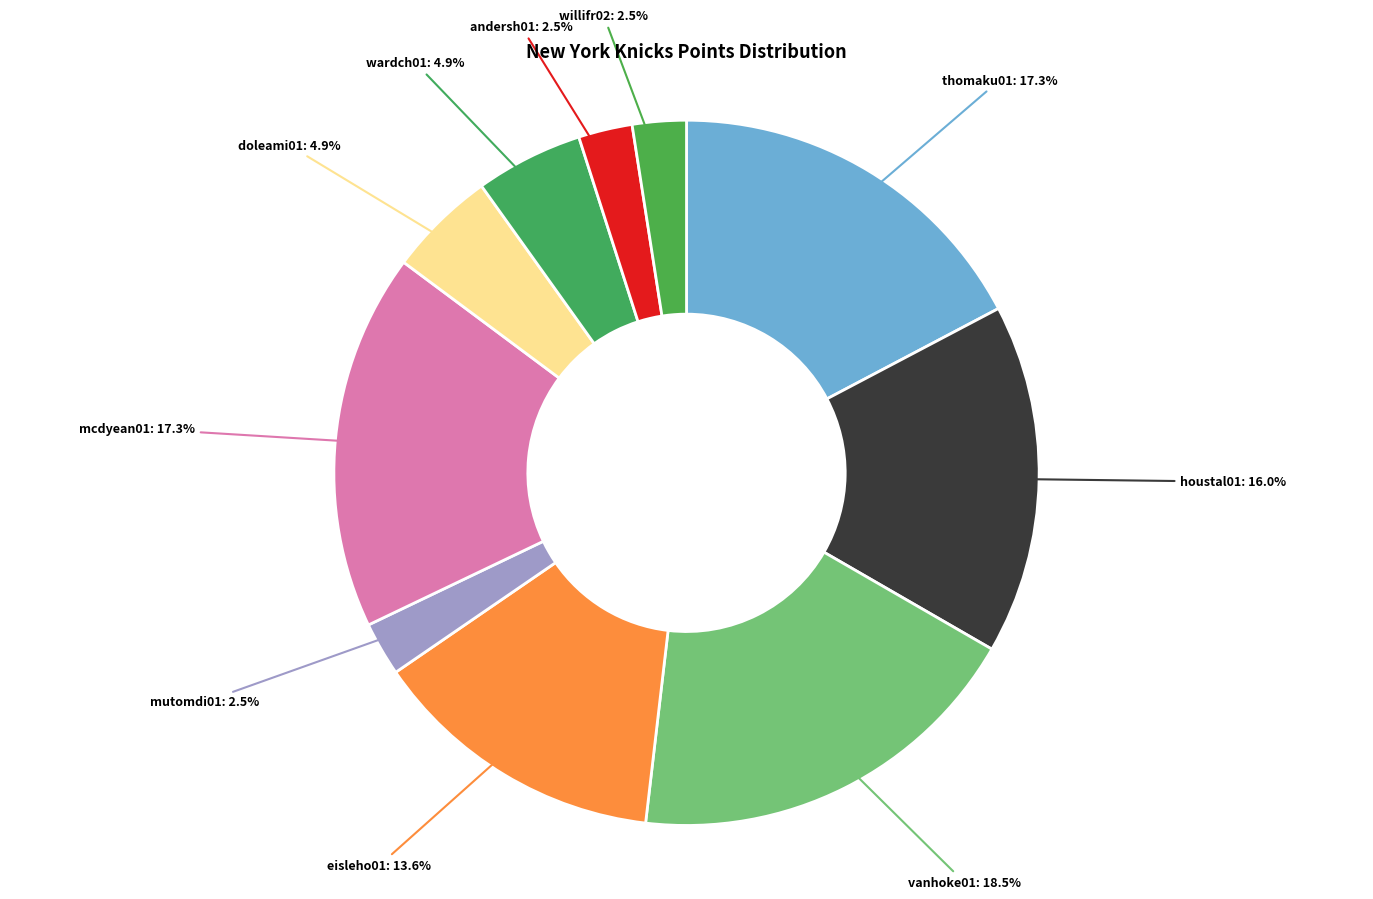

Which slice is the largest?

vanhoke01